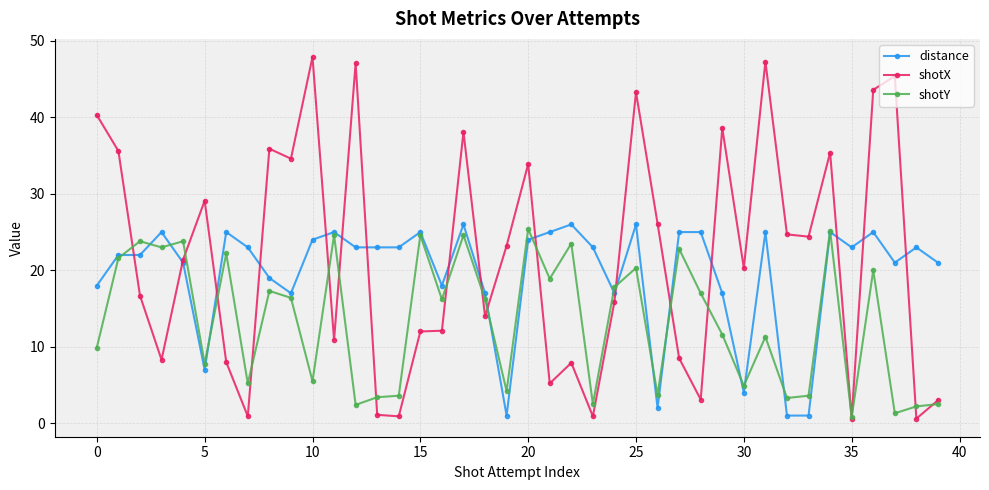

Rank the series by their average value, from lowest to highest.

shotY, distance, shotX